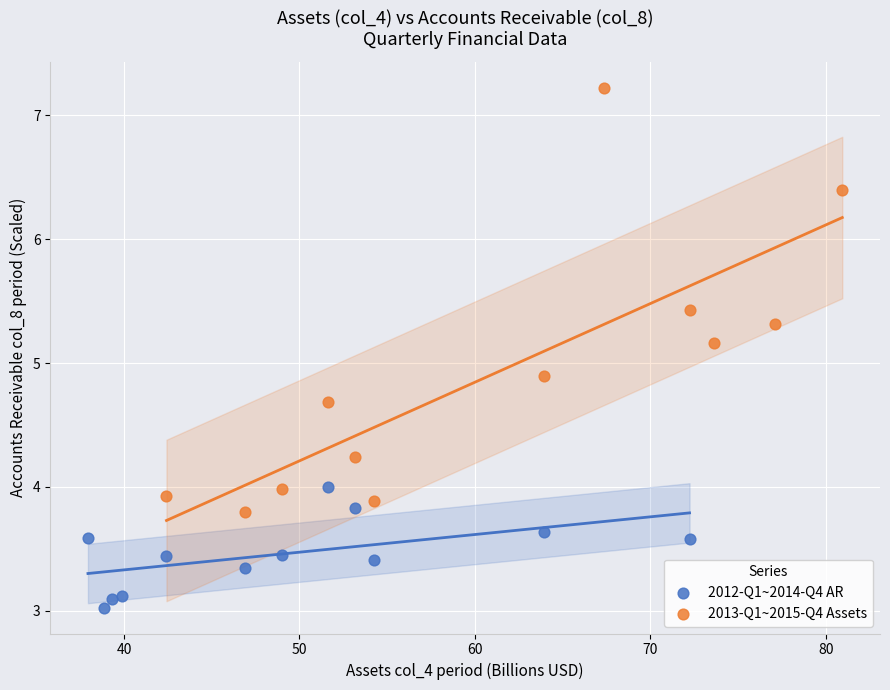

What are all the series names shown in the legend?

2012-Q1~2014-Q4 AR, 2013-Q1~2015-Q4 Assets